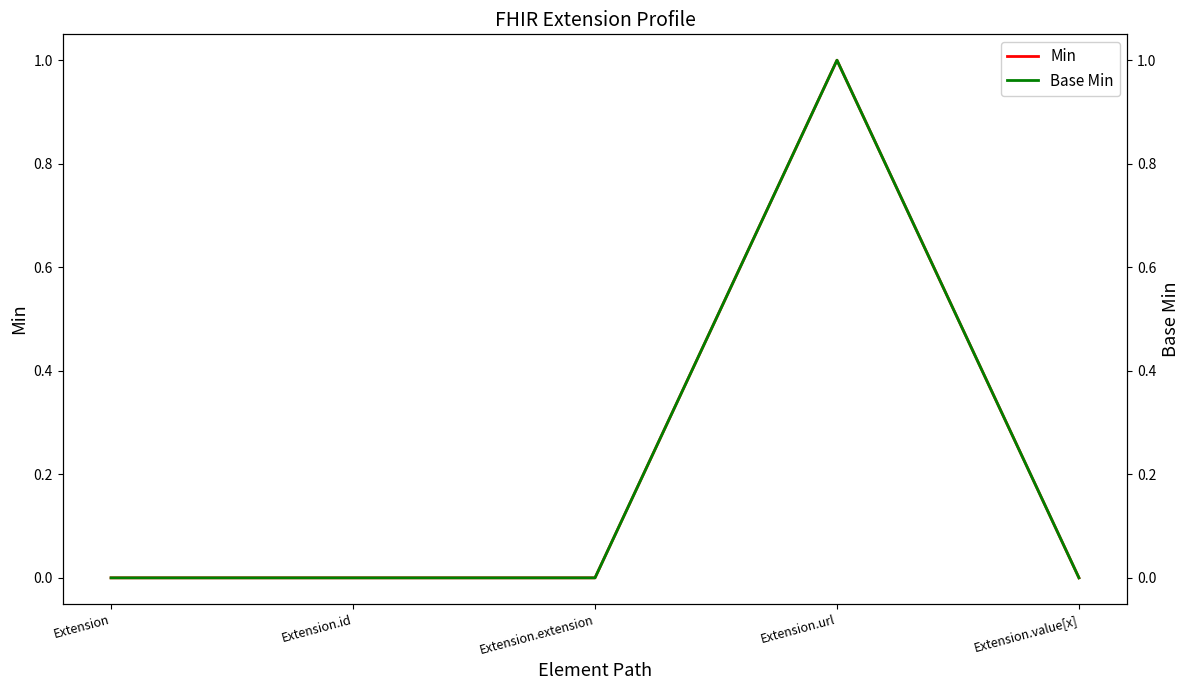

At which label is Min closest to 0?

Extension